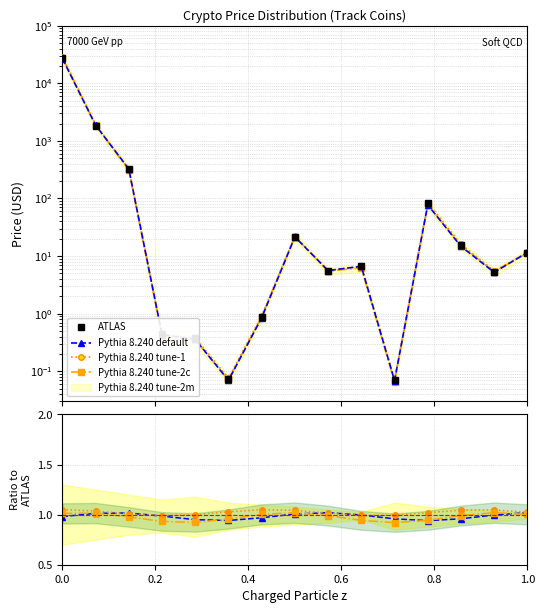

What is the lowest value of the Pythia 8.240 default series?

0.9